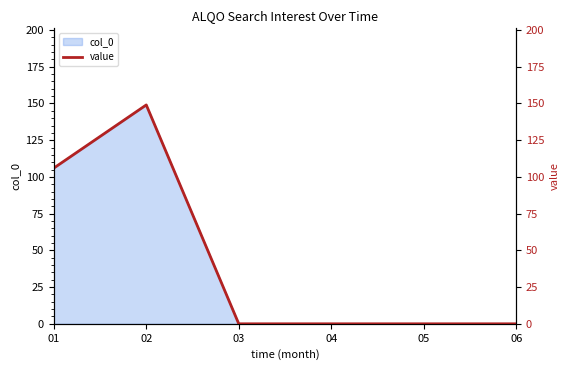

Where is the first local maximum?

02